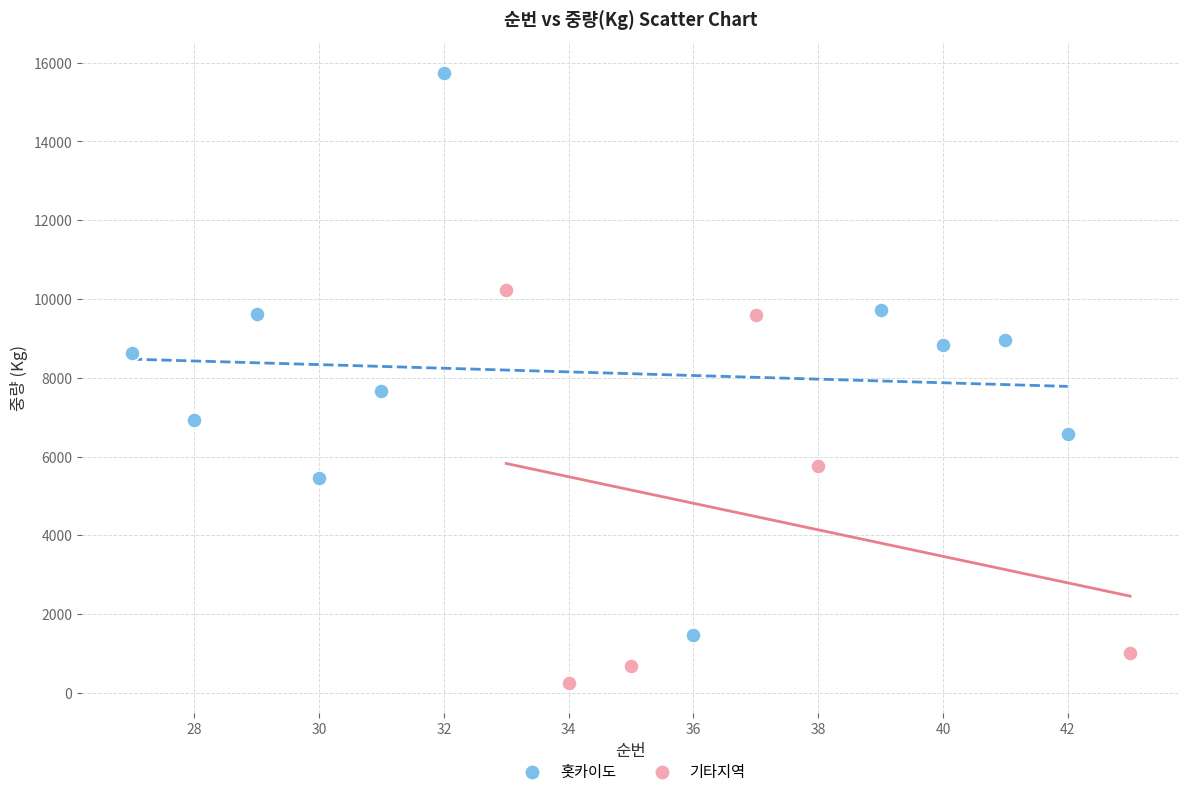

Which series has the widest spread of Y values?

홋카이도